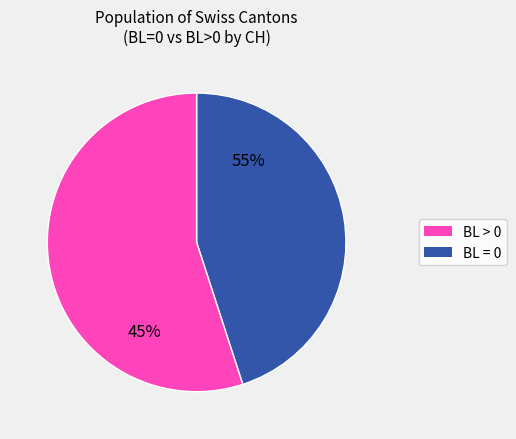

What is the change in value from BL=0 to BL>0?

+6